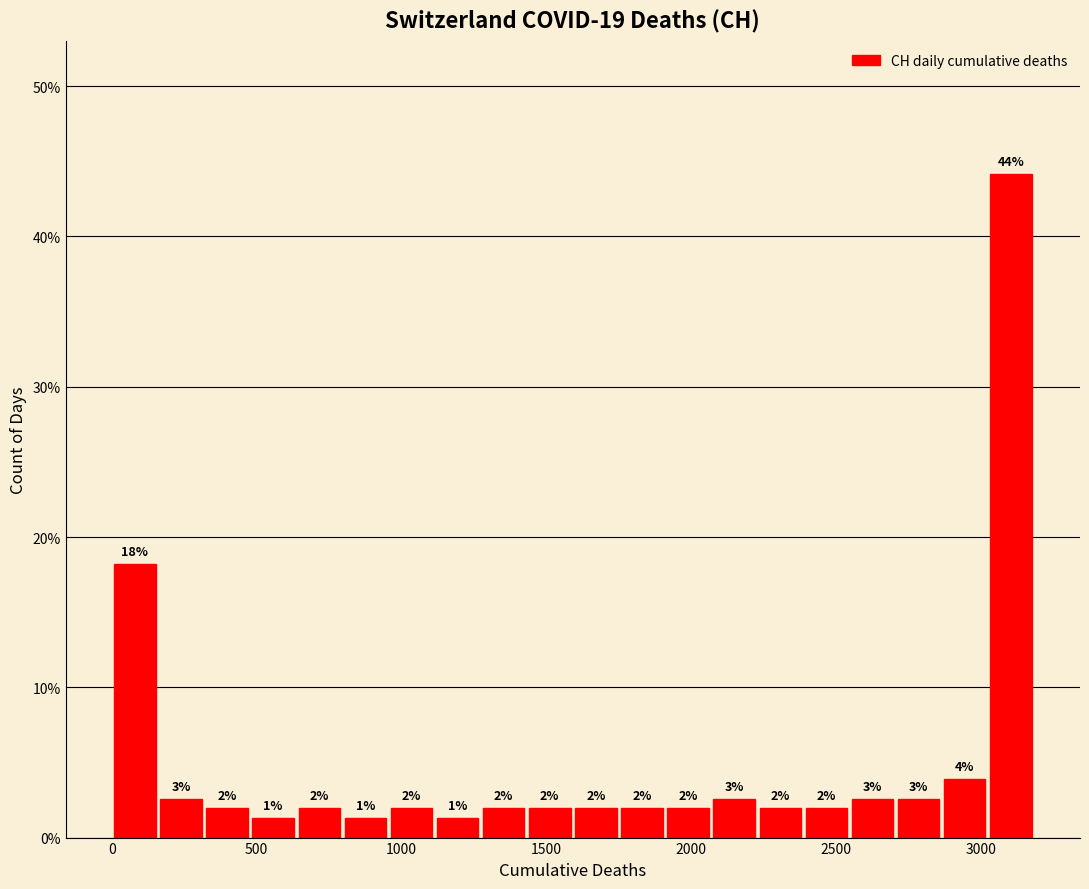

Read against the x-axis, roughly where is the centre of the tallest bar?

3100